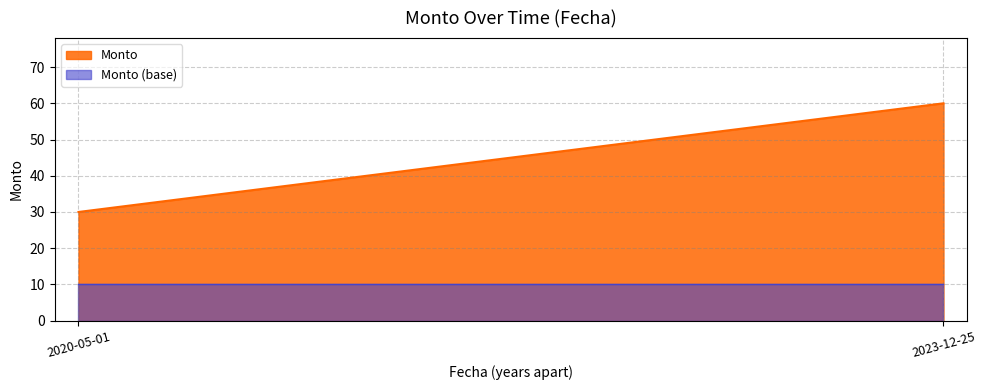

List the labels in order of value, largest first.

2023-12-25, 2020-05-01